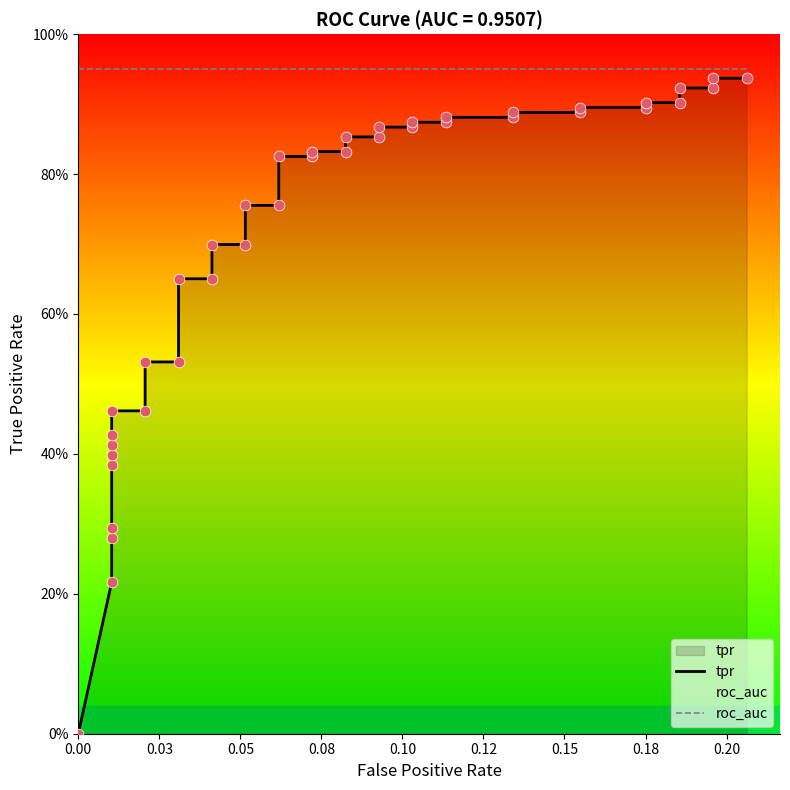

Which series has the largest total across all categories?

roc_auc